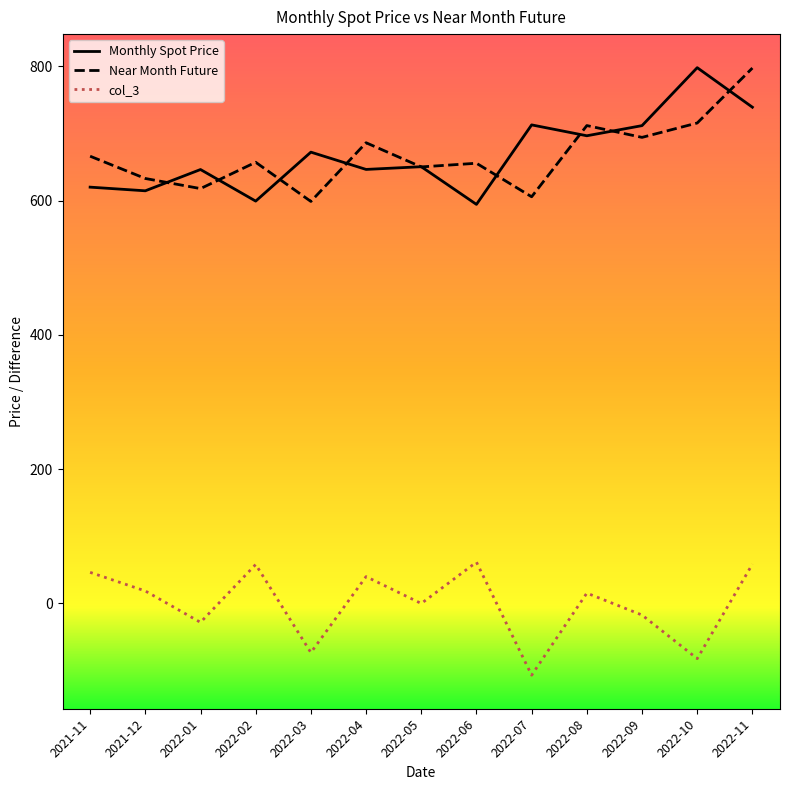

Which category has the lowest value across all series?

2022-07